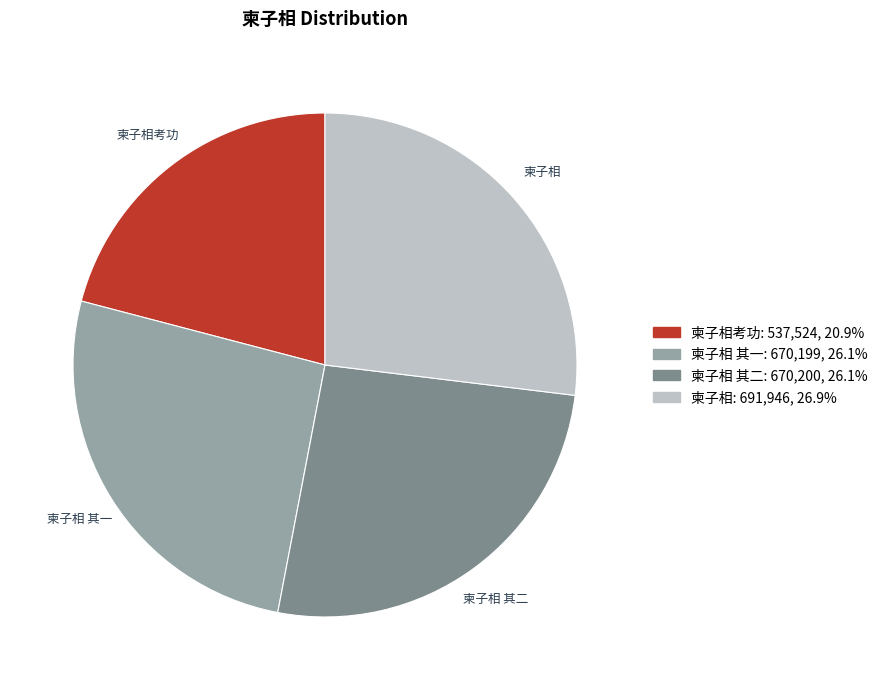

Does any single category account for the majority?

No